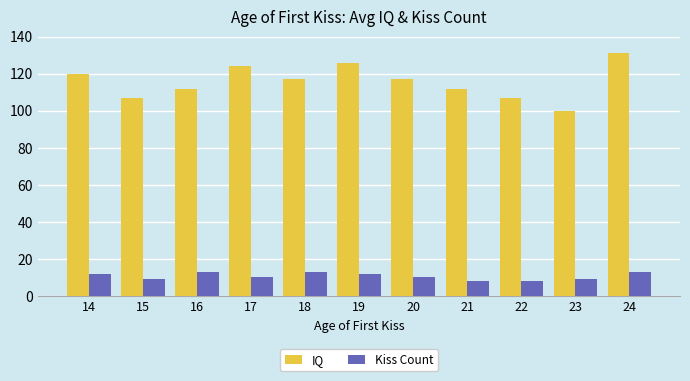

Reading right to left, list all the values displayed in this chart.

IQ: 131	100	107	112	117	126	117	124	112	107	120
Kiss Count: 13	9	8	8	10	12	13	10	13	9	12